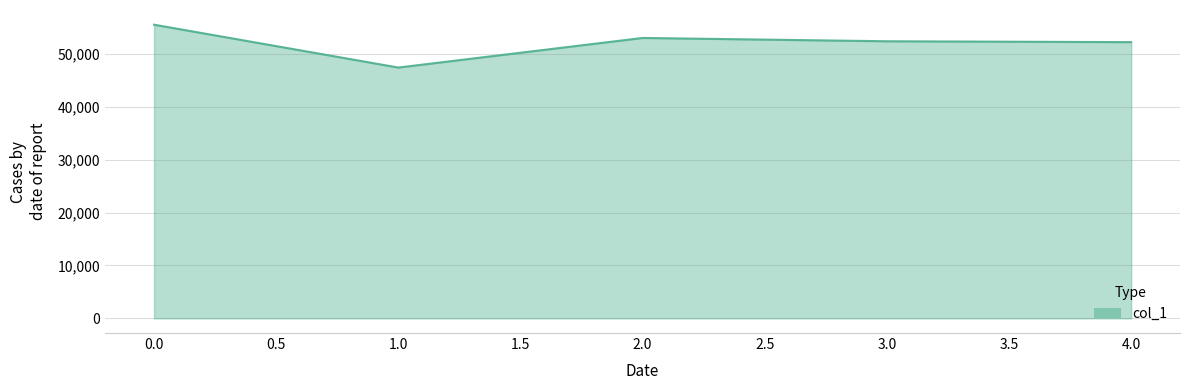

Where is the first local minimum?

1.0